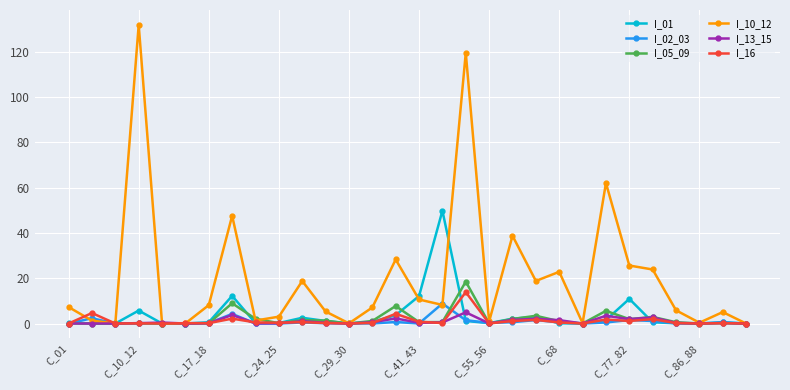

What is the sum of all I_13_15 values?

28.4